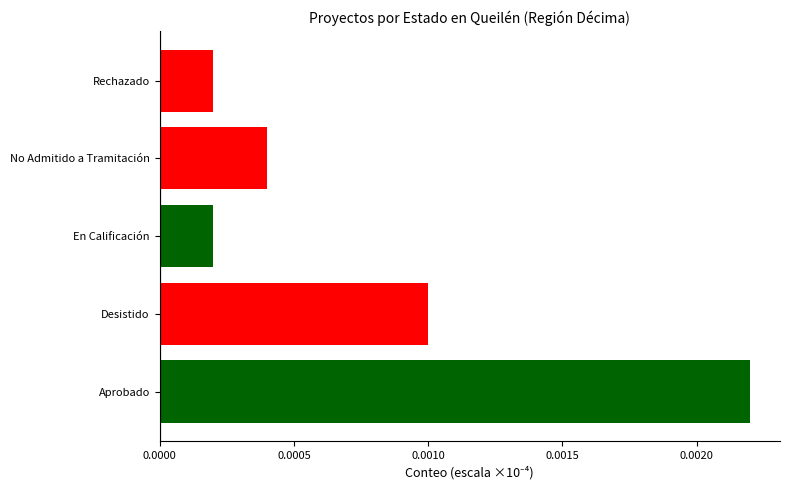

How many values are between 0 and 1?

5